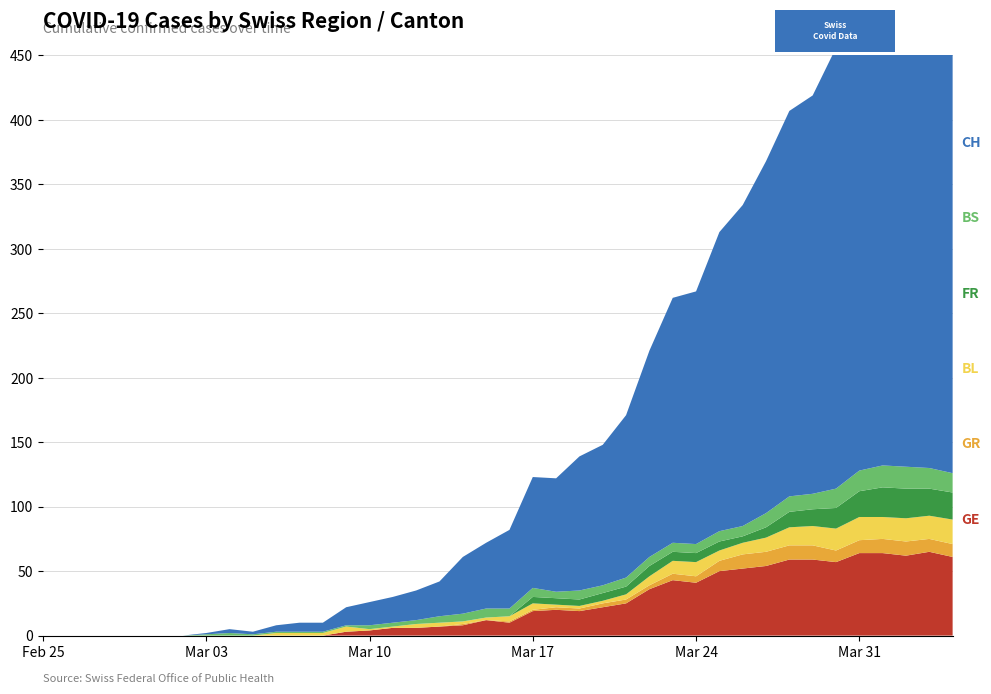

Reading left to right, extract all data points from this chart.

GE: 2020-02-25=0	2020-02-26=0	2020-02-27=0	2020-02-28=0	2020-02-29=0	2020-03-01=0	2020-03-02=0	2020-03-03=0	2020-03-04=0	2020-03-05=0	2020-03-06=0	2020-03-07=0	2020-03-08=0	2020-03-09=3	2020-03-10=4	2020-03-11=6	2020-03-12=6	2020-03-13=7	2020-03-14=8	2020-03-15=12	2020-03-16=10	2020-03-17=19	2020-03-18=20	2020-03-19=19	2020-03-20=22	2020-03-21=25	2020-03-22=36	2020-03-23=43	2020-03-24=41	2020-03-25=50	2020-03-26=52	2020-03-27=54	2020-03-28=59	2020-03-29=59	2020-03-30=57	2020-03-31=64	2020-04-01=64	2020-04-02=62	2020-04-03=65	2020-04-04=61
BS: 2020-02-25=0	2020-02-26=0	2020-02-27=0	2020-02-28=0	2020-02-29=0	2020-03-01=0	2020-03-02=0	2020-03-03=1	2020-03-04=2	2020-03-05=1	2020-03-06=1	2020-03-07=1	2020-03-08=1	2020-03-09=1	2020-03-10=3	2020-03-11=3	2020-03-12=3	2020-03-13=5	2020-03-14=6	2020-03-15=7	2020-03-16=6	2020-03-17=7	2020-03-18=5	2020-03-19=7	2020-03-20=6	2020-03-21=7	2020-03-22=7	2020-03-23=7	2020-03-24=7	2020-03-25=8	2020-03-26=8	2020-03-27=11	2020-03-28=12	2020-03-29=12	2020-03-30=15	2020-03-31=16	2020-04-01=17	2020-04-02=17	2020-04-03=16	2020-04-04=15
GR: 2020-02-25=0	2020-02-26=0	2020-02-27=0	2020-02-28=0	2020-02-29=0	2020-03-01=0	2020-03-02=0	2020-03-03=0	2020-03-04=0	2020-03-05=0	2020-03-06=0	2020-03-07=0	2020-03-08=0	2020-03-09=0	2020-03-10=0	2020-03-11=0	2020-03-12=0	2020-03-13=0	2020-03-14=1	2020-03-15=0	2020-03-16=1	2020-03-17=1	2020-03-18=2	2020-03-19=2	2020-03-20=3	2020-03-21=3	2020-03-22=3	2020-03-23=5	2020-03-24=5	2020-03-25=8	2020-03-26=11	2020-03-27=11	2020-03-28=11	2020-03-29=11	2020-03-30=9	2020-03-31=10	2020-04-01=11	2020-04-02=11	2020-04-03=10	2020-04-04=10
CH: 2020-02-25=0	2020-02-26=0	2020-02-27=0	2020-02-28=0	2020-02-29=0	2020-03-01=0	2020-03-02=0	2020-03-03=1	2020-03-04=3	2020-03-05=2	2020-03-06=5	2020-03-07=7	2020-03-08=7	2020-03-09=14	2020-03-10=18	2020-03-11=20	2020-03-12=23	2020-03-13=27	2020-03-14=44	2020-03-15=51	2020-03-16=61	2020-03-17=86	2020-03-18=88	2020-03-19=104	2020-03-20=109	2020-03-21=126	2020-03-22=160	2020-03-23=190	2020-03-24=196	2020-03-25=232	2020-03-26=249	2020-03-27=273	2020-03-28=299	2020-03-29=309	2020-03-30=342	2020-03-31=373	2020-04-01=405	2020-04-02=408	2020-04-03=411	2020-04-04=415
BL: 2020-02-25=0	2020-02-26=0	2020-02-27=0	2020-02-28=0	2020-02-29=0	2020-03-01=0	2020-03-02=0	2020-03-03=0	2020-03-04=0	2020-03-05=0	2020-03-06=2	2020-03-07=2	2020-03-08=2	2020-03-09=4	2020-03-10=1	2020-03-11=1	2020-03-12=3	2020-03-13=3	2020-03-14=2	2020-03-15=2	2020-03-16=4	2020-03-17=5	2020-03-18=2	2020-03-19=2	2020-03-20=2	2020-03-21=4	2020-03-22=7	2020-03-23=10	2020-03-24=11	2020-03-25=8	2020-03-26=9	2020-03-27=11	2020-03-28=14	2020-03-29=15	2020-03-30=17	2020-03-31=18	2020-04-01=17	2020-04-02=18	2020-04-03=18	2020-04-04=19
FR: 2020-02-25=0	2020-02-26=0	2020-02-27=0	2020-02-28=0	2020-02-29=0	2020-03-01=0	2020-03-02=0	2020-03-03=0	2020-03-04=0	2020-03-05=0	2020-03-06=0	2020-03-07=0	2020-03-08=0	2020-03-09=0	2020-03-10=0	2020-03-11=0	2020-03-12=0	2020-03-13=0	2020-03-14=0	2020-03-15=0	2020-03-16=0	2020-03-17=5	2020-03-18=5	2020-03-19=5	2020-03-20=6	2020-03-21=6	2020-03-22=8	2020-03-23=7	2020-03-24=7	2020-03-25=7	2020-03-26=5	2020-03-27=8	2020-03-28=12	2020-03-29=13	2020-03-30=16	2020-03-31=20	2020-04-01=23	2020-04-02=23	2020-04-03=21	2020-04-04=21